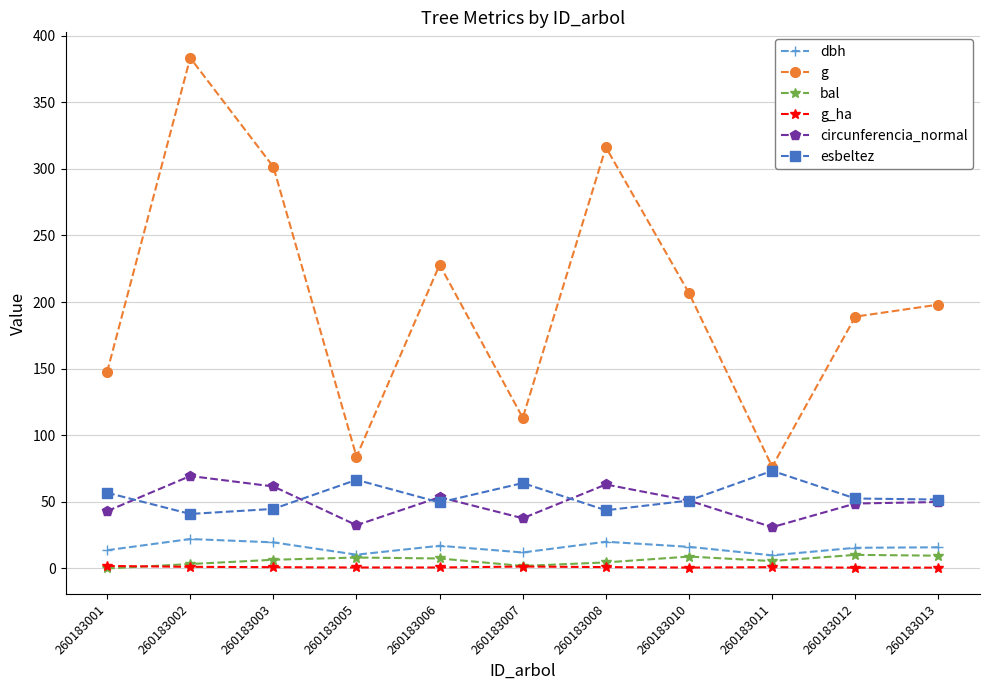

Is it true that bal equals 9.6 at 260183013?

True